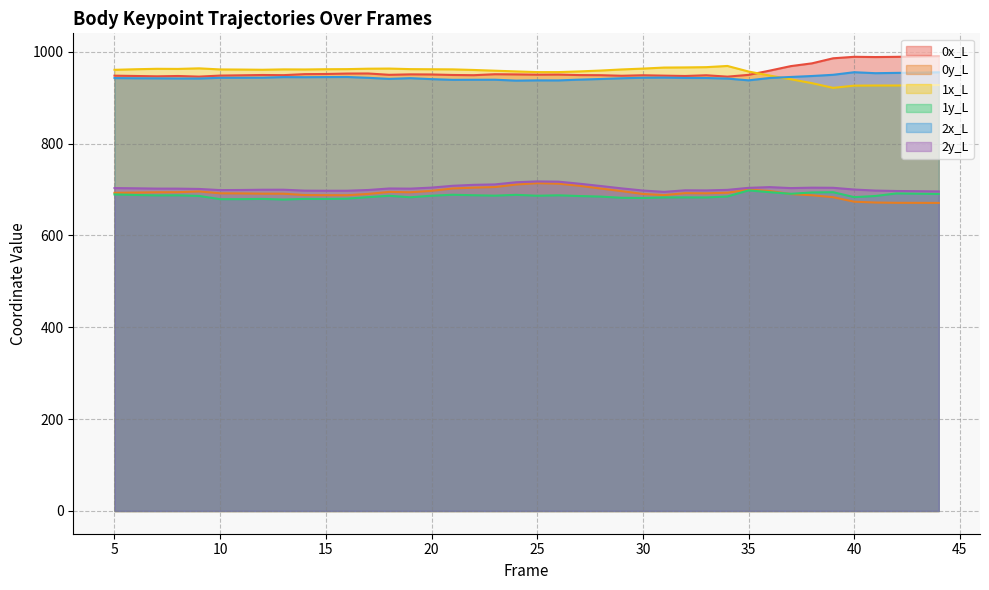

What is the value of the 0y_L point at the 4th from the left?

694.3